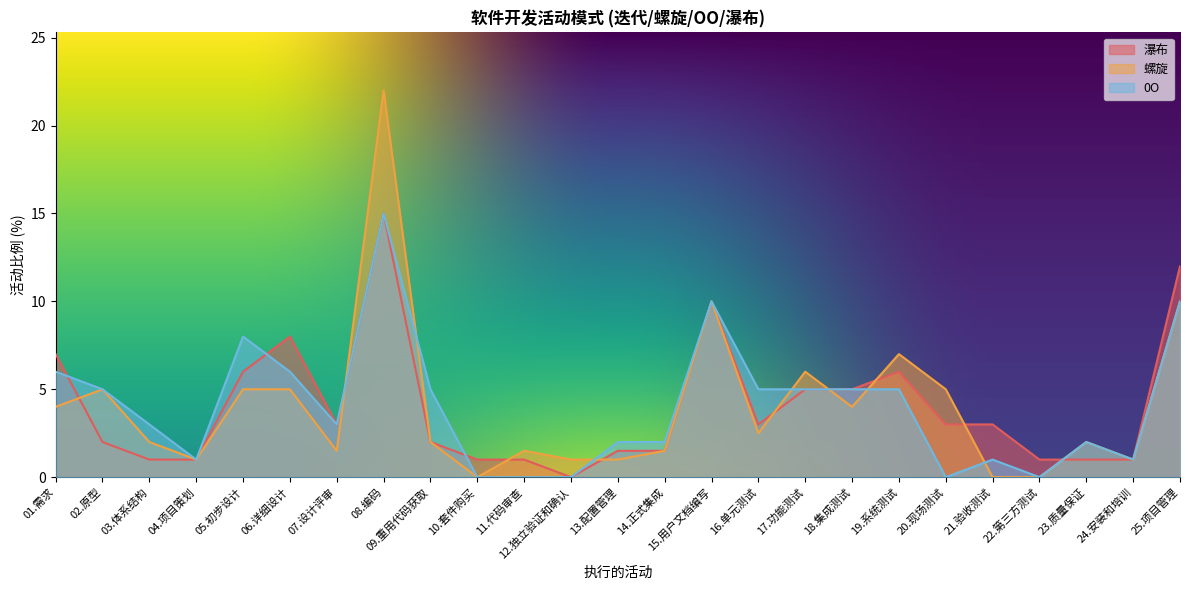

How many data points in 0O are less than 3?

11